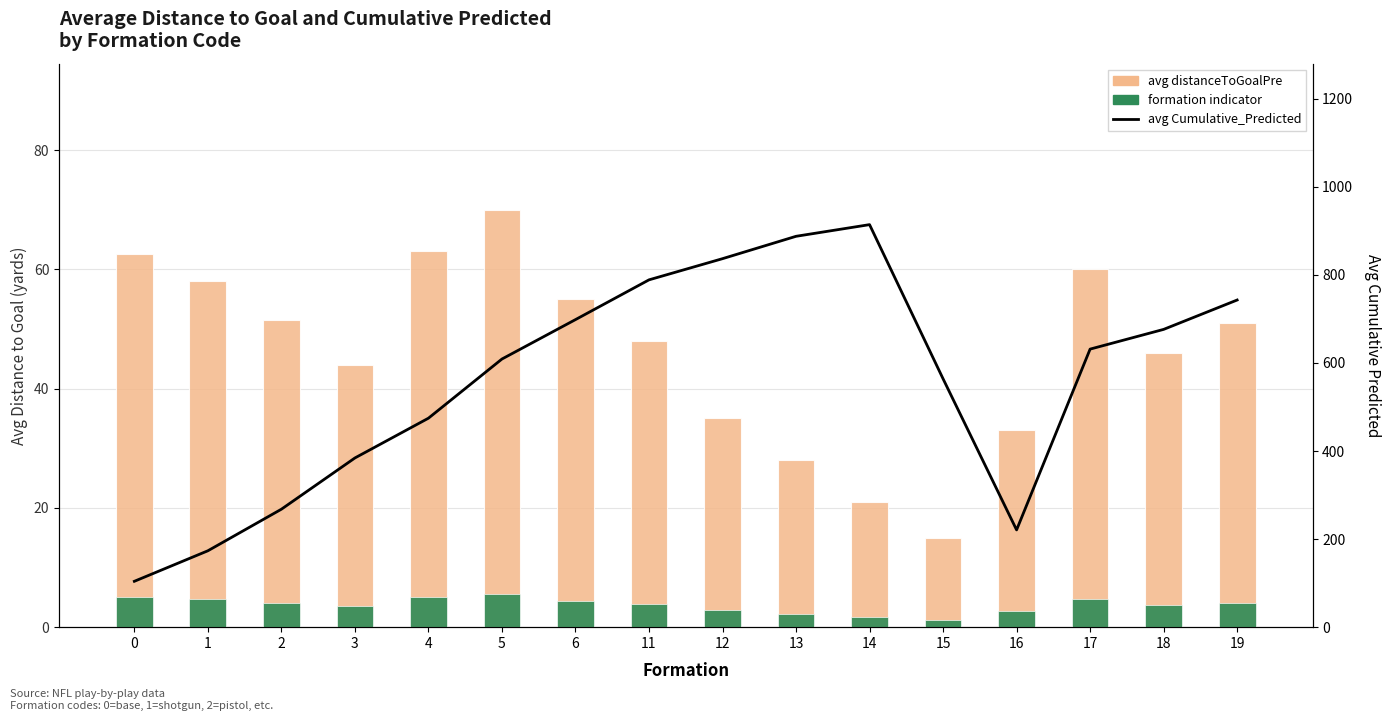

Is it true that avg Cumulative_Predicted equals 1313.3 at 14?

False